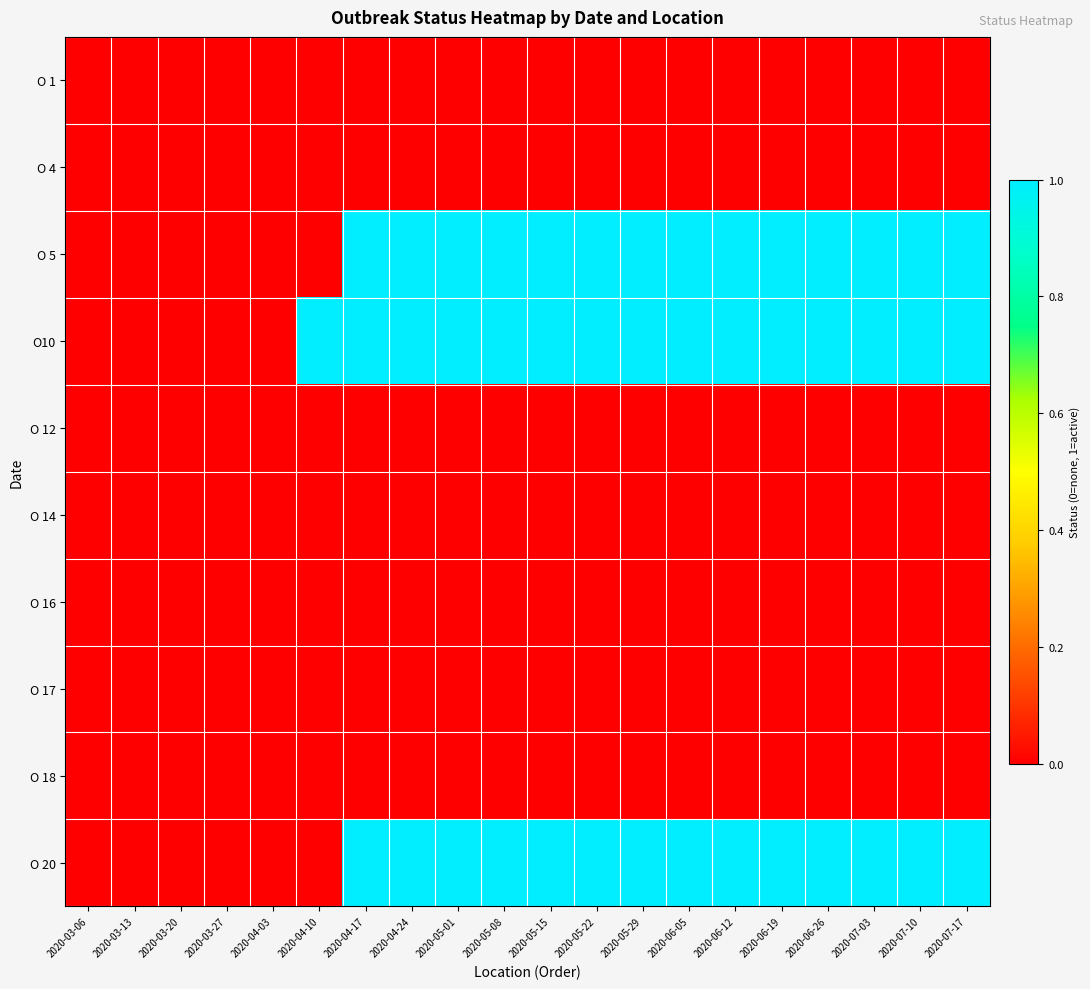

At which category is the sum across all series the highest?

2020-04-17